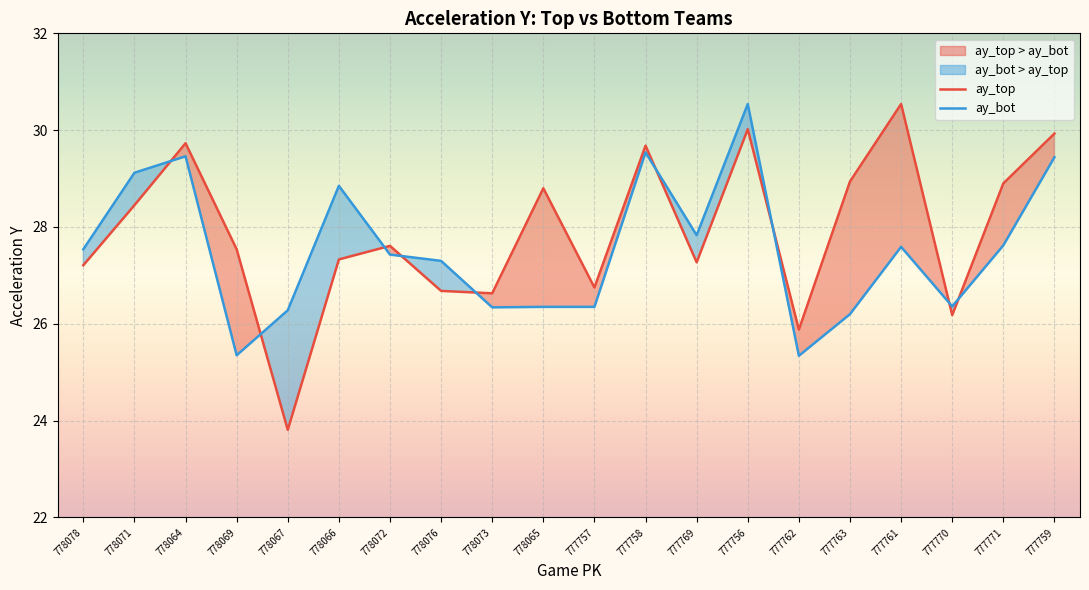

How many categories are shown in the chart?

20